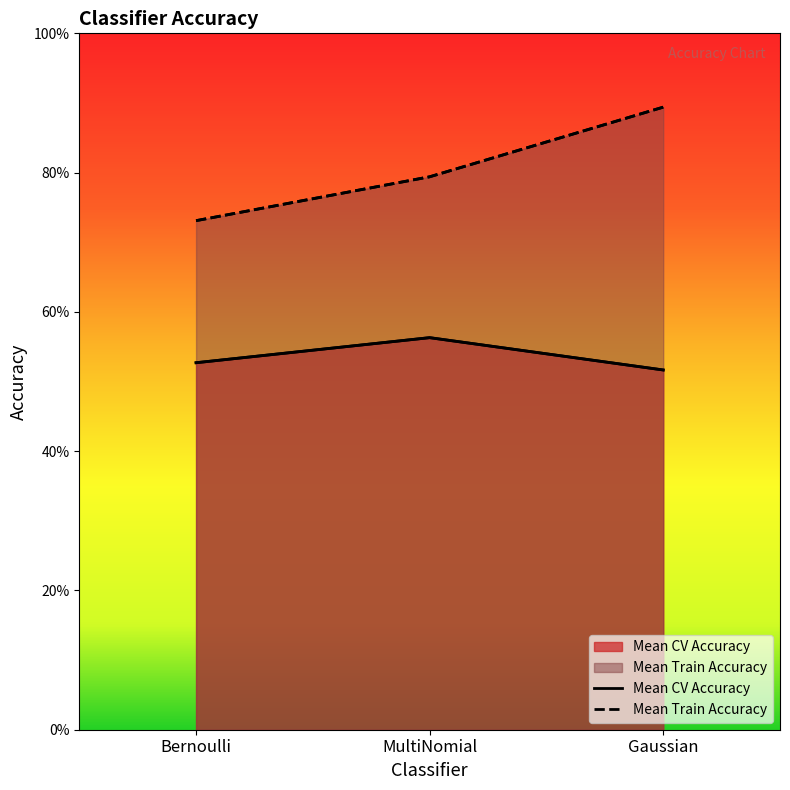

What is the total value across all series at MultiNomial?

1.4